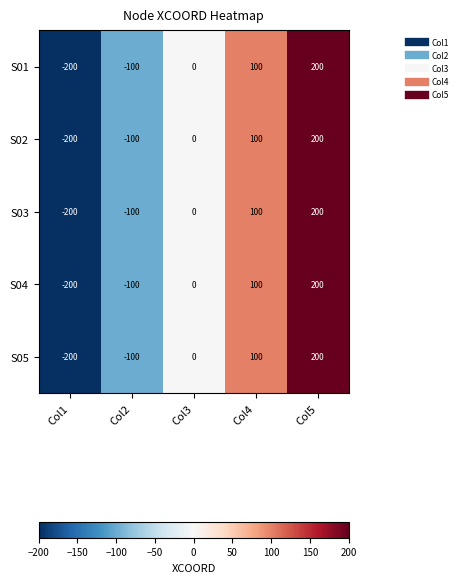

Rank the categories by S04 value from highest to lowest.

Col5, Col4, Col3, Col2, Col1